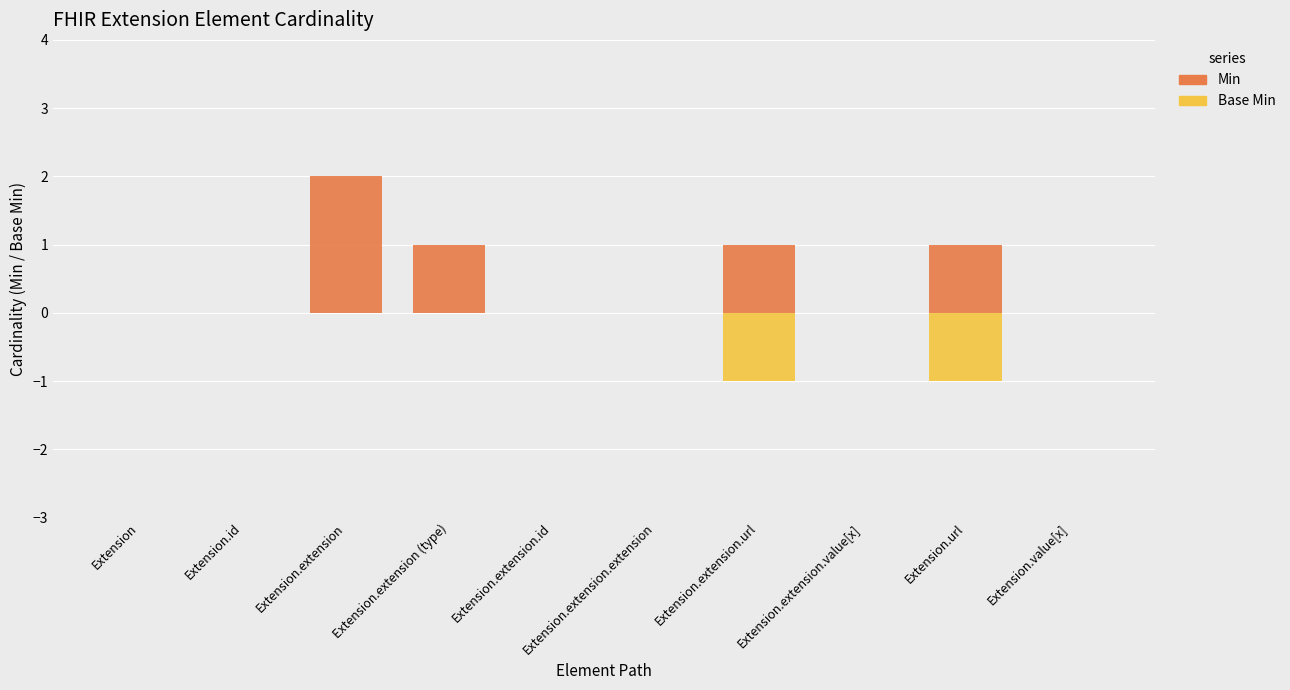

Reading right to left, extract all data points from this chart.

Min: 0	1	0	1	0	0	1	2	0	0
Base Min: 0	-1	0	-1	0	0	0	0	0	0